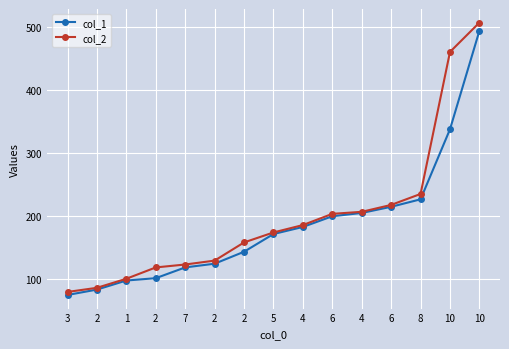

What is the average value of the col_1 series?

185.3